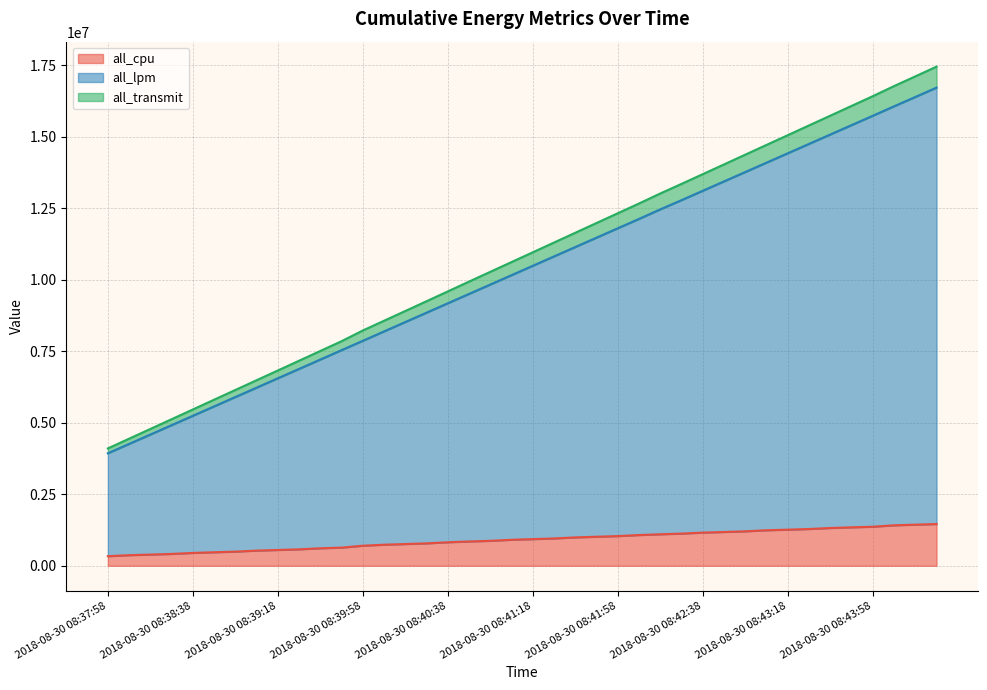

What is the highest value of the all_cpu series?

1459837